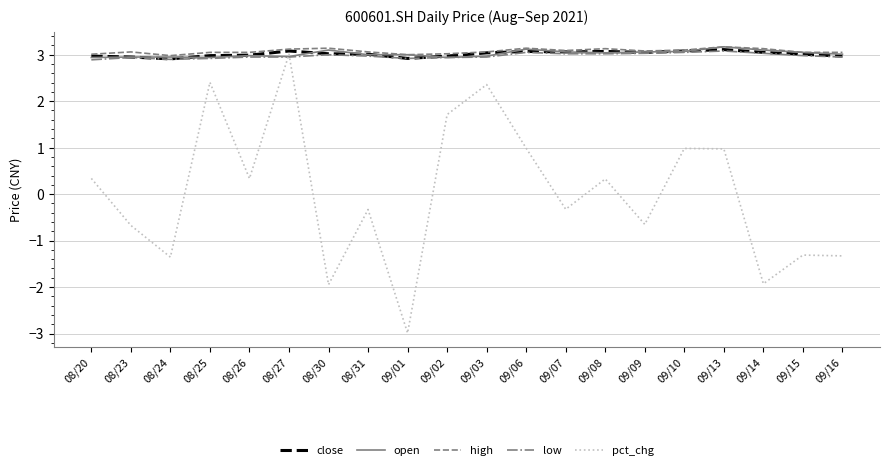

What is the maximum value shown in the chart?

3.2